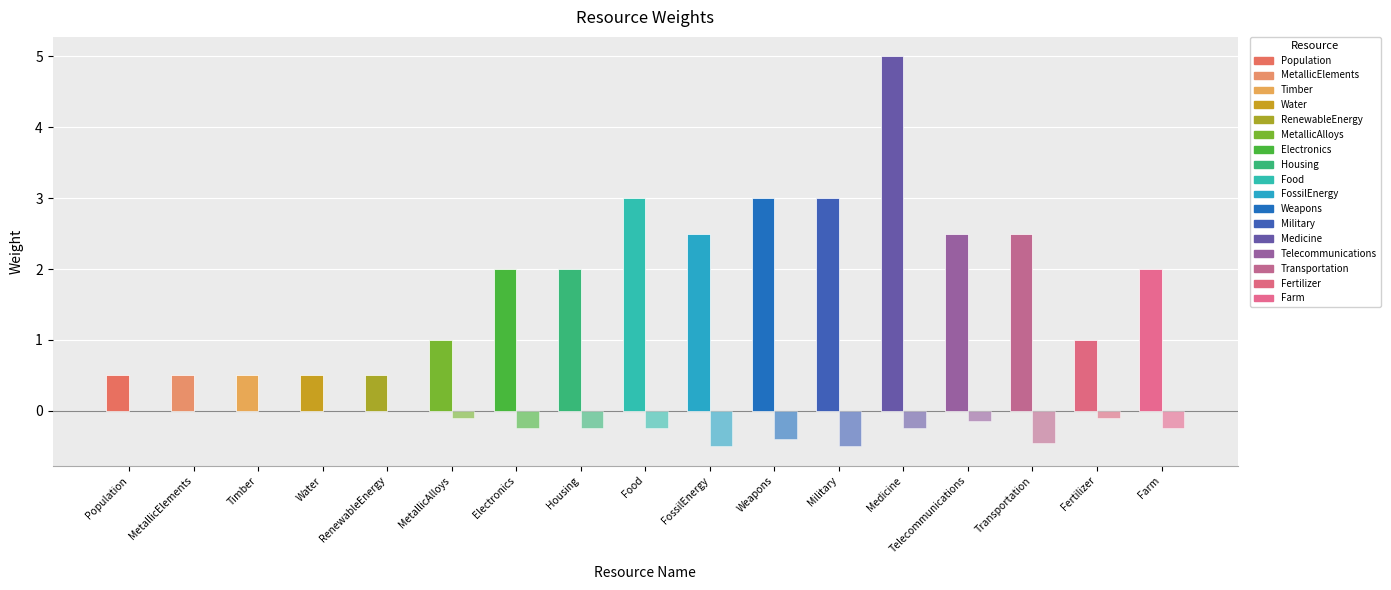

Reading left to right, list all the values displayed in this chart.

Positive: 0.5	0.5	0.5	0.5	0.5	1.0	2.0	2.0	3.0	2.5	3.0	3.0	5.0	2.5	2.5	1.0	2.0
Negative: 0.0	0.0	0.0	0.0	0.0	-0.1	-0.2	-0.2	-0.2	-0.5	-0.4	-0.5	-0.2	-0.1	-0.5	-0.1	-0.2